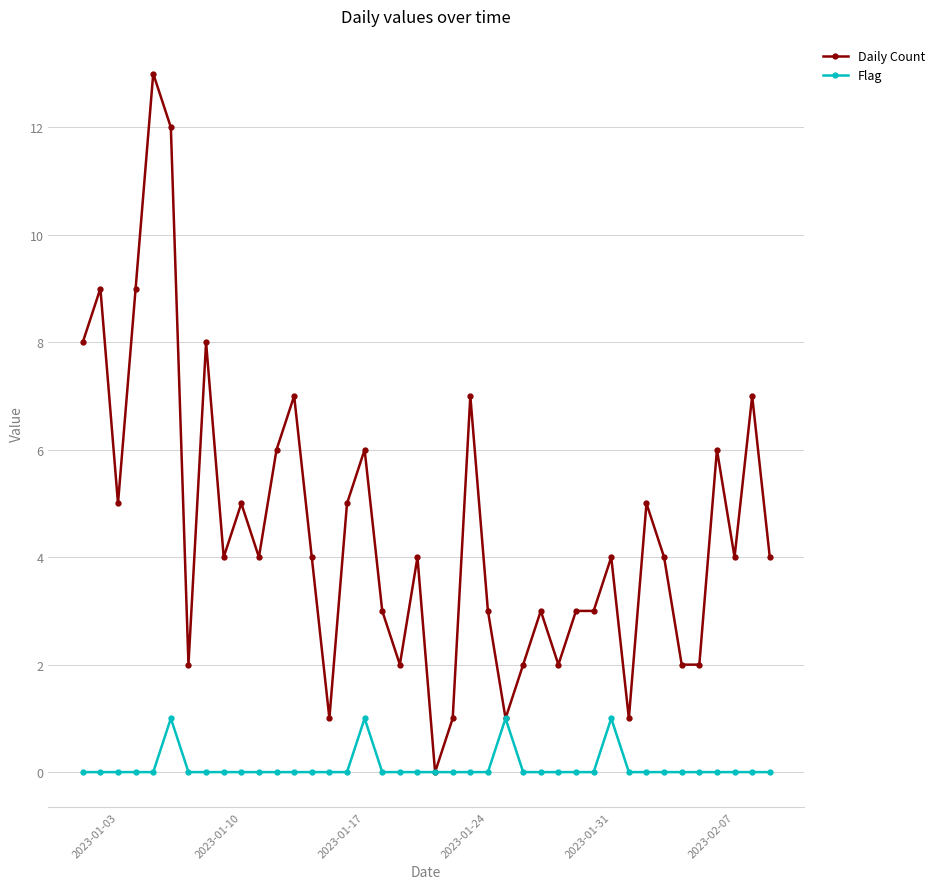

What is the value of the Daily Count point at the 28th from the left?

2